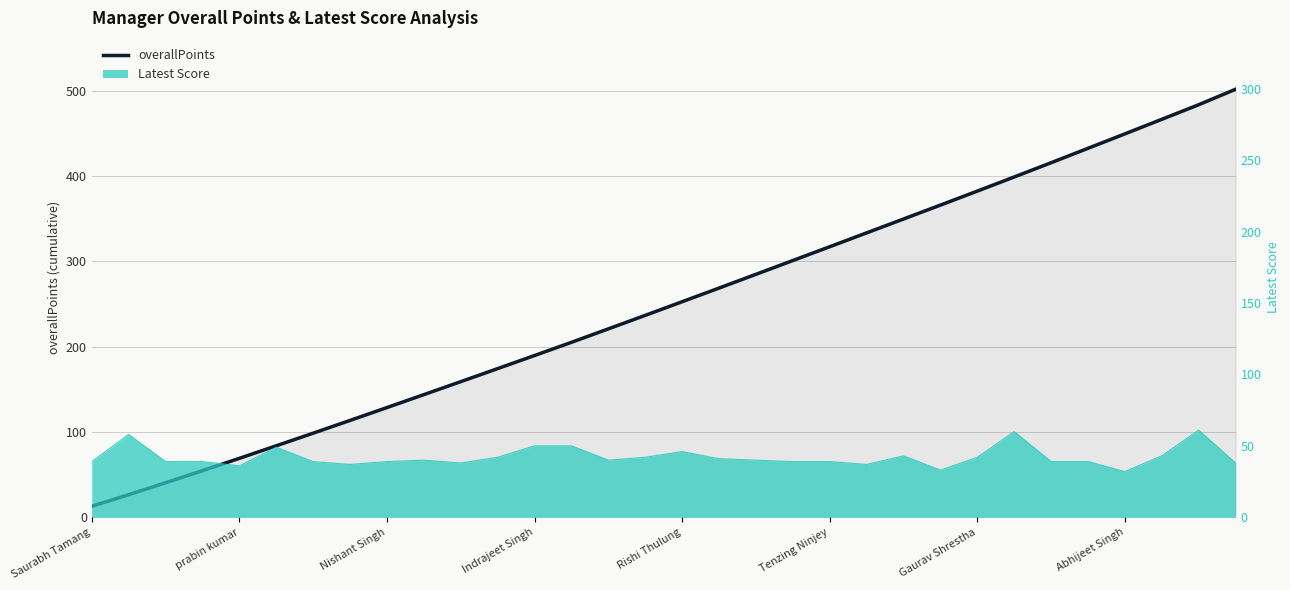

True or false: the data shows 382.6 at Gaurav Shrestha.

True